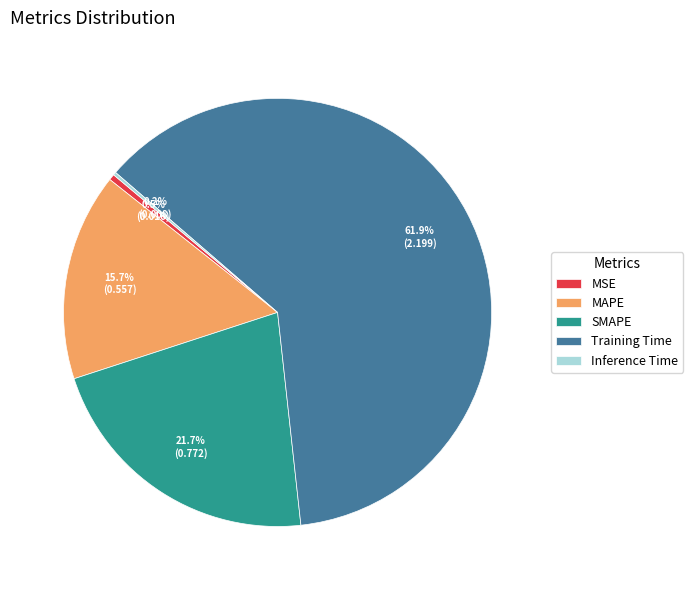

Is there any slice that represents more than half of the pie?

Yes